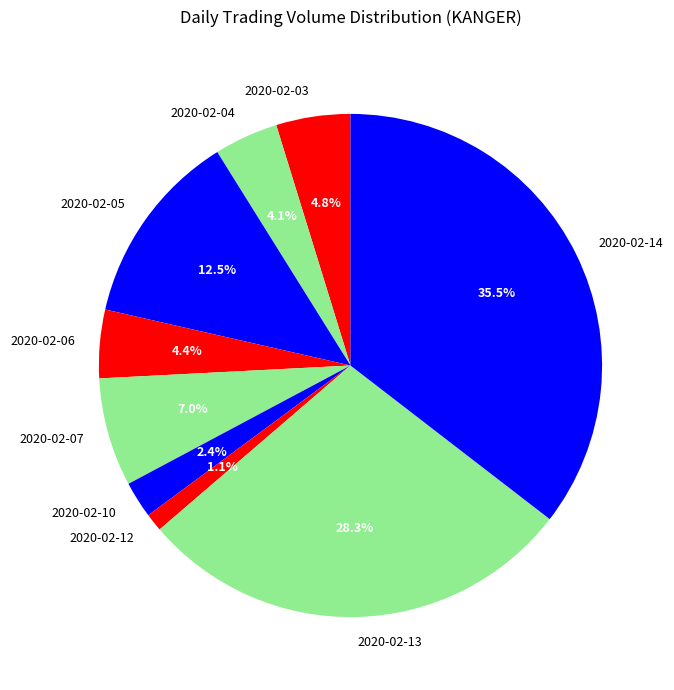

Which has a higher value, 2020-02-10 or 2020-02-14?

2020-02-14